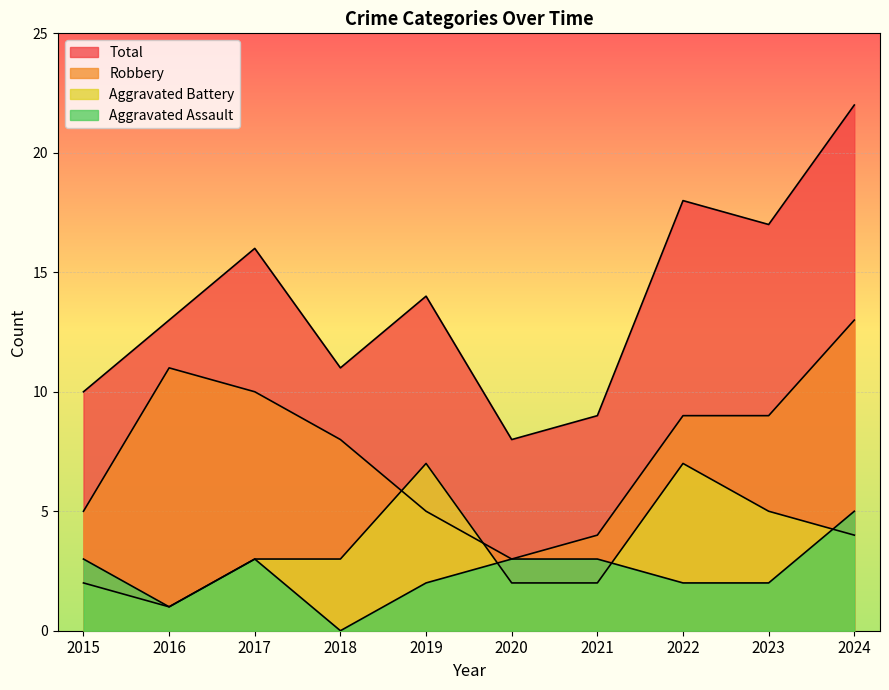

Rank the categories by Total value from highest to lowest.

2024, 2022, 2023, 2017, 2019, 2016, 2018, 2015, 2021, 2020